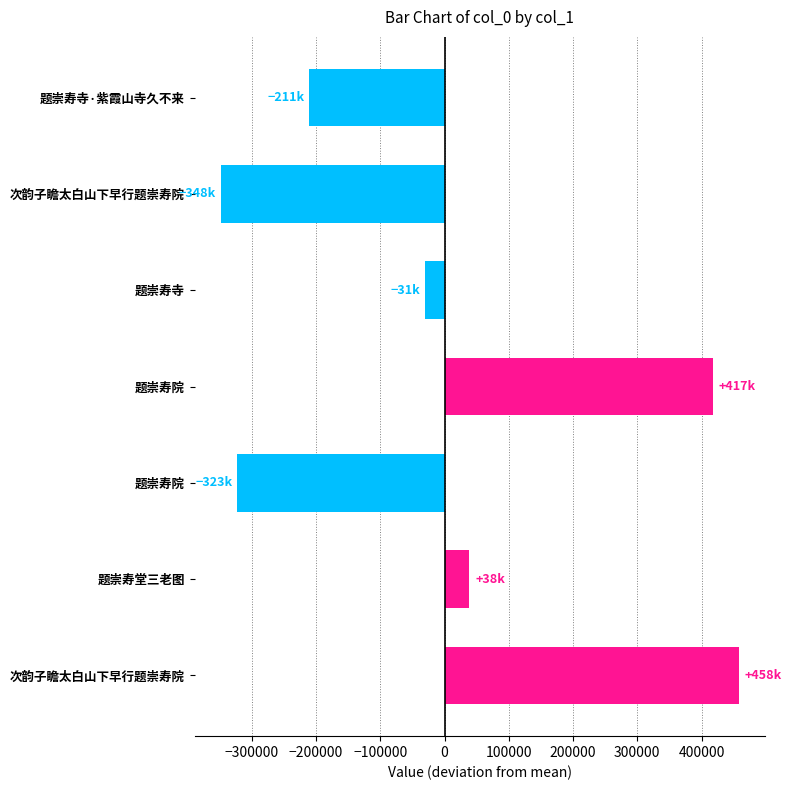

How many data points are less than -31106?

4